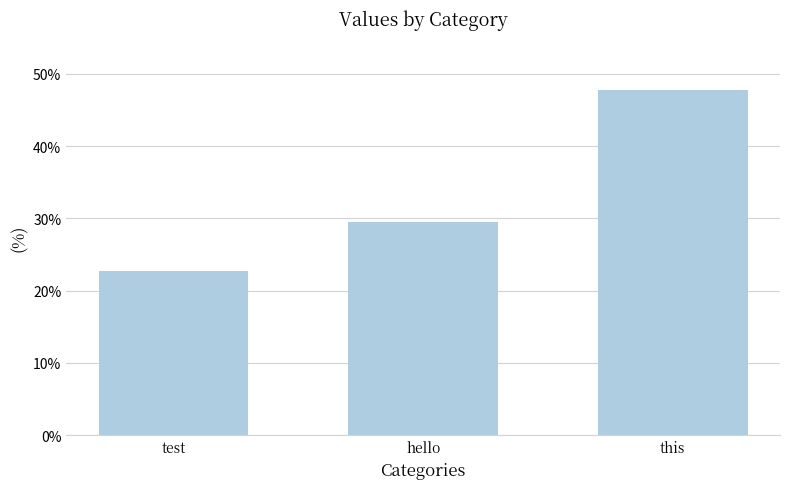

Reading right to left, extract all data points from this chart.

47.7	29.5	22.7